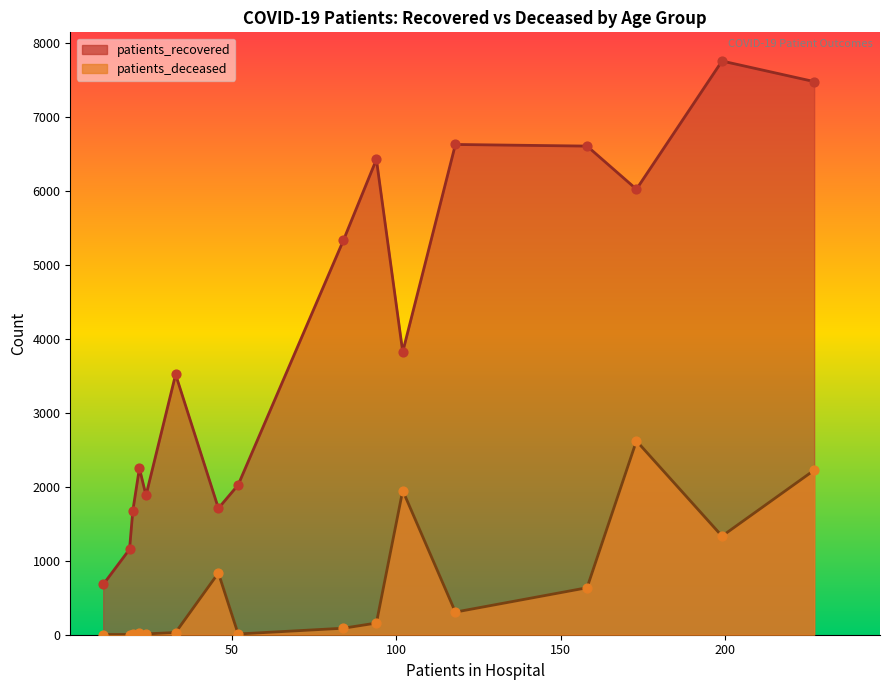

Which series has the largest Y range (max minus min)?

patients_recovered